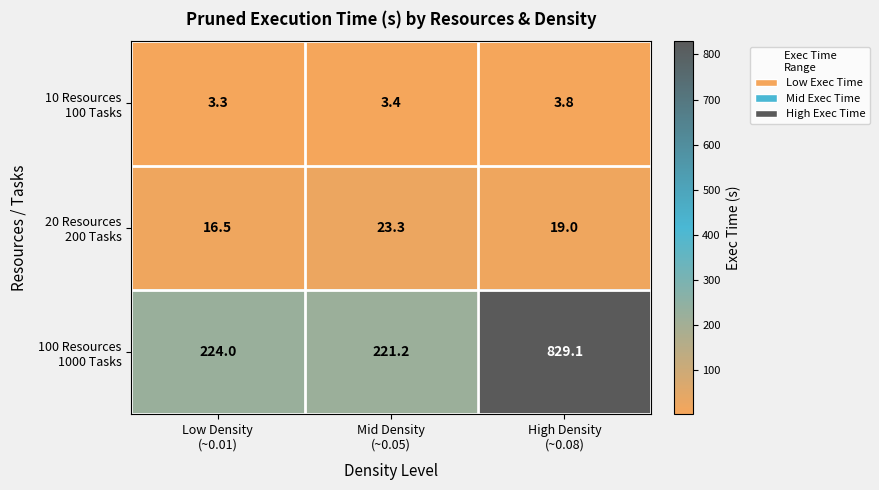

What is the smallest value displayed?

3.3